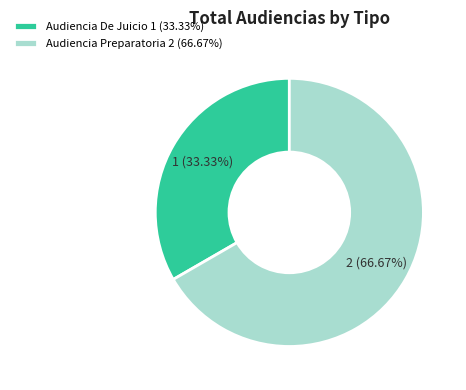

Is it true that Audiencia De Juicio is 33% of the pie?

True